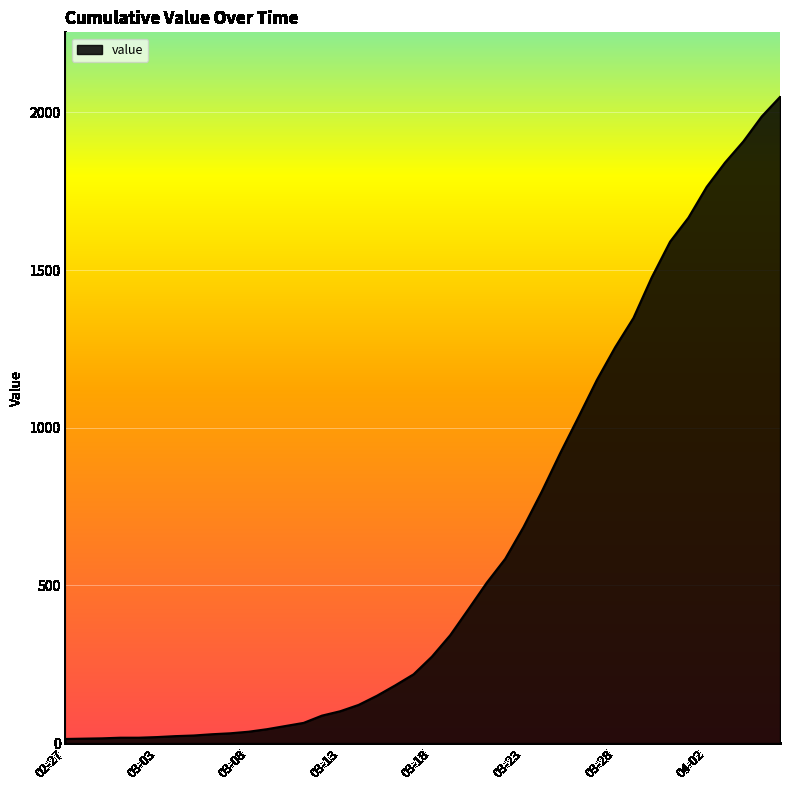

What is the difference between the second highest and minimum values?

1974